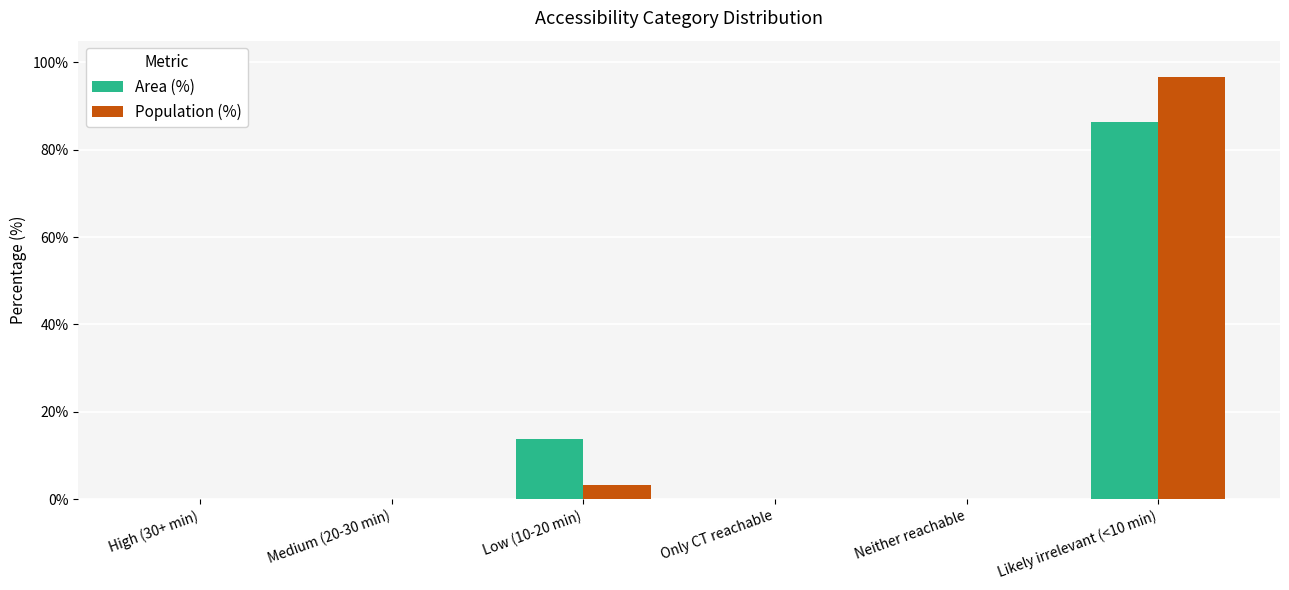

What is the sum of the Population (%) values at Medium (20-30 min) and Low (10-20 min)?

3.3